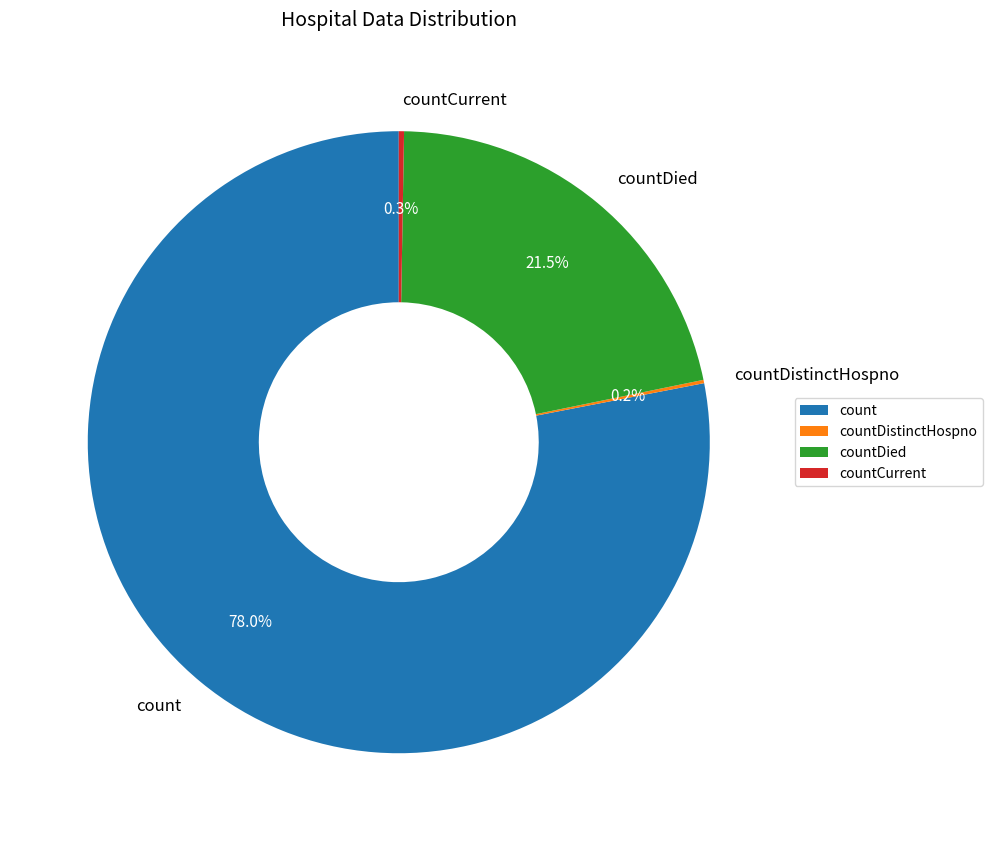

What percentage is NOT represented by countDied?

78.5%